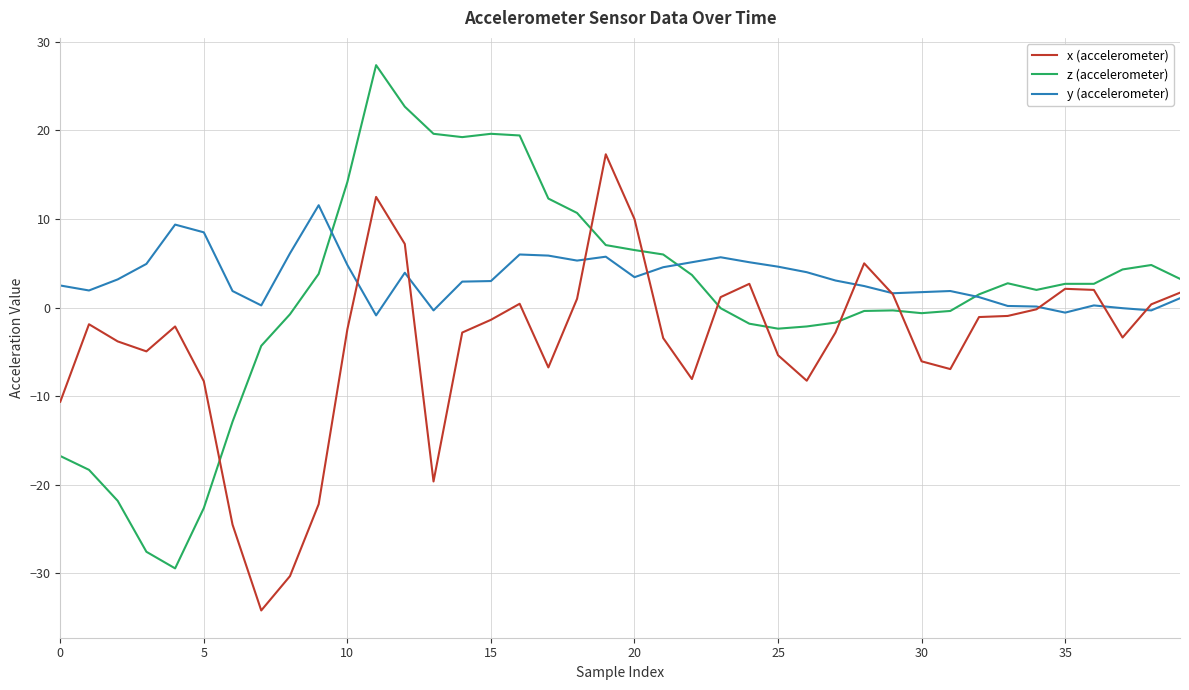

List the series in order of their overall mean, lowest first.

x (accelerometer), z (accelerometer), y (accelerometer)